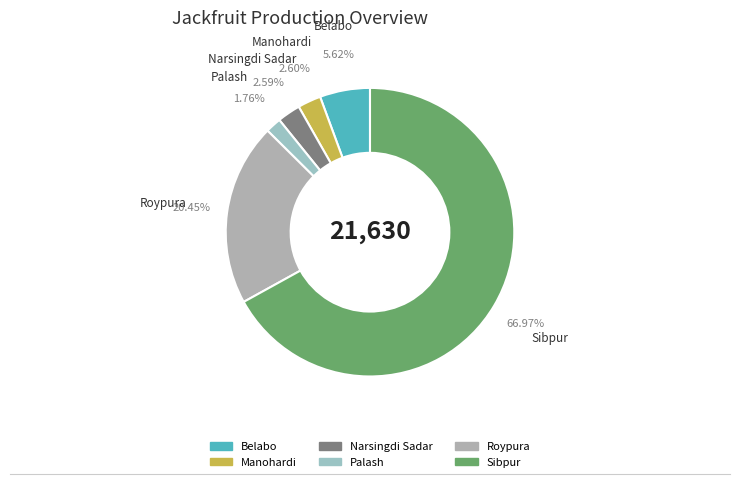

Is there a majority slice in this chart?

Yes